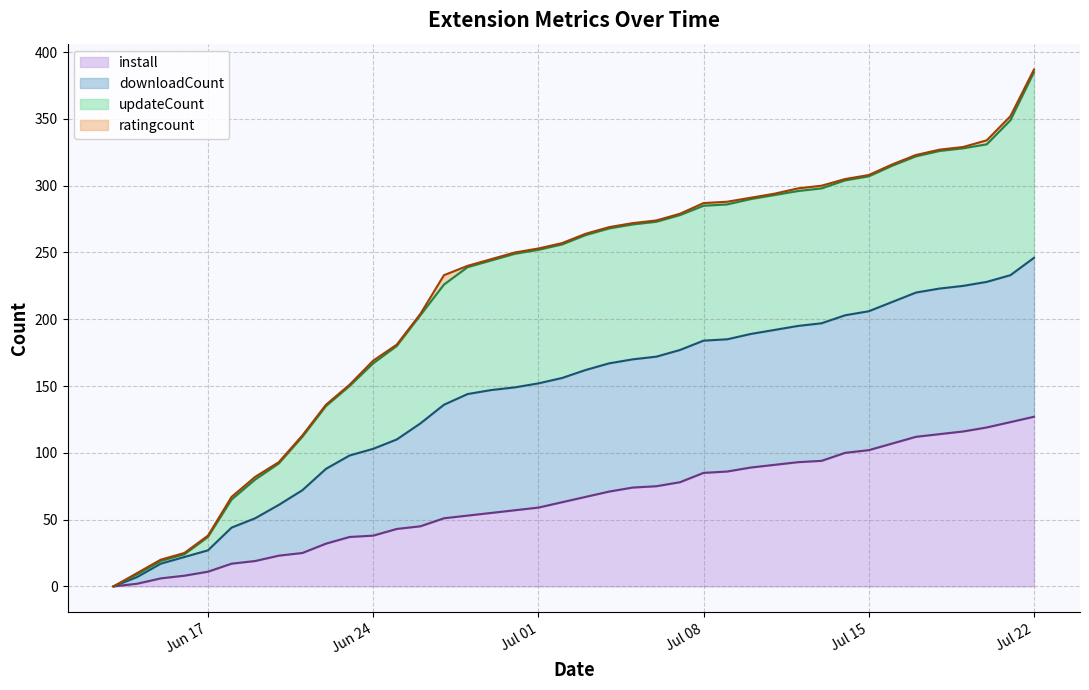

Where does the updateCount series first go above 264?

2025-07-04